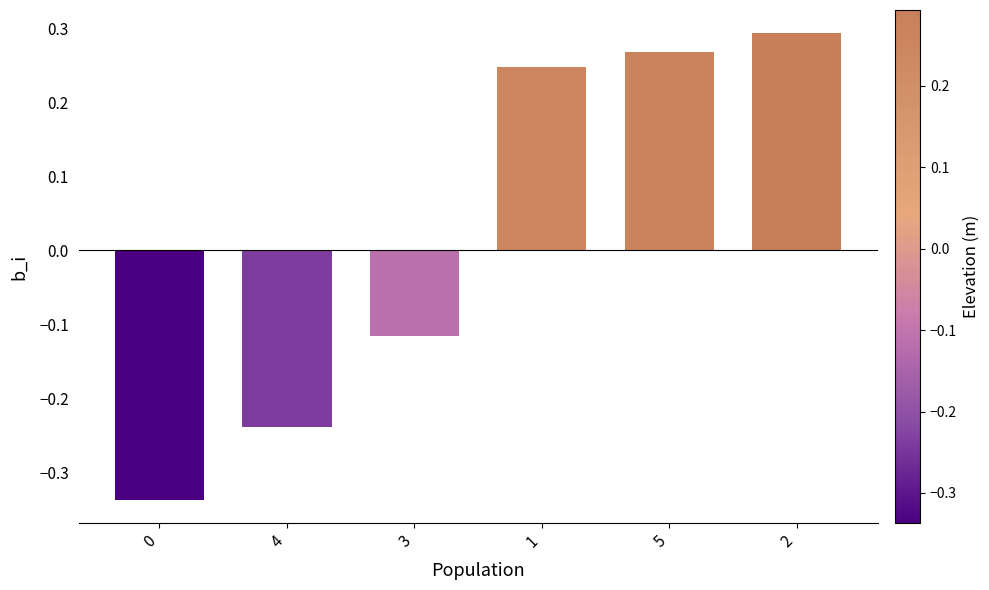

Which has a higher value, 5 or 1?

5